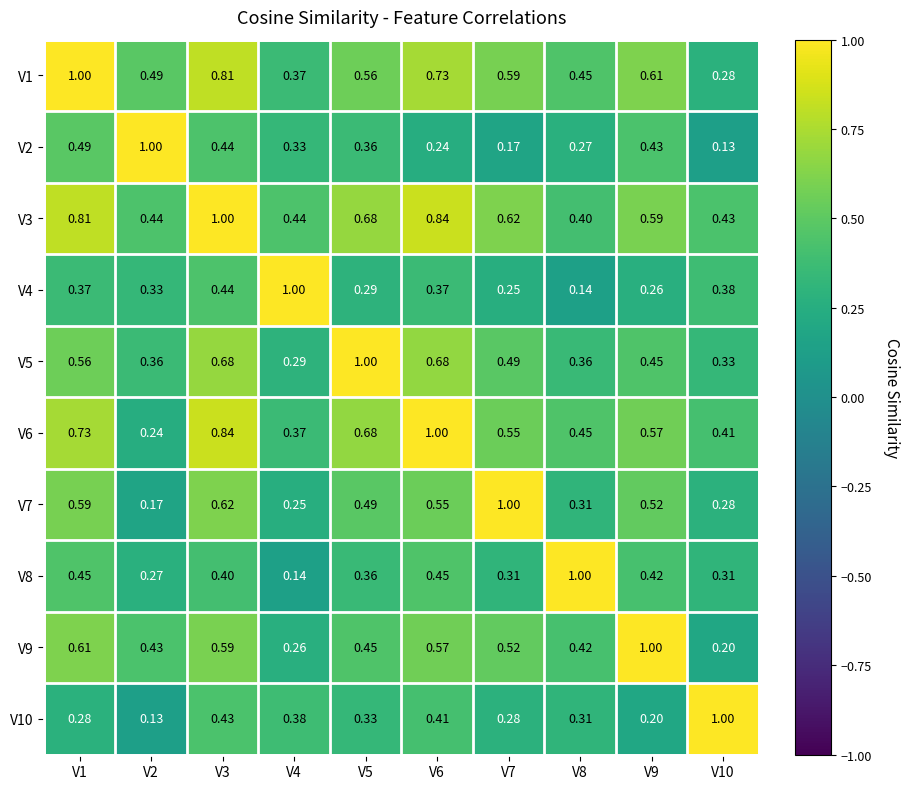

How many categories are shown in the chart?

10